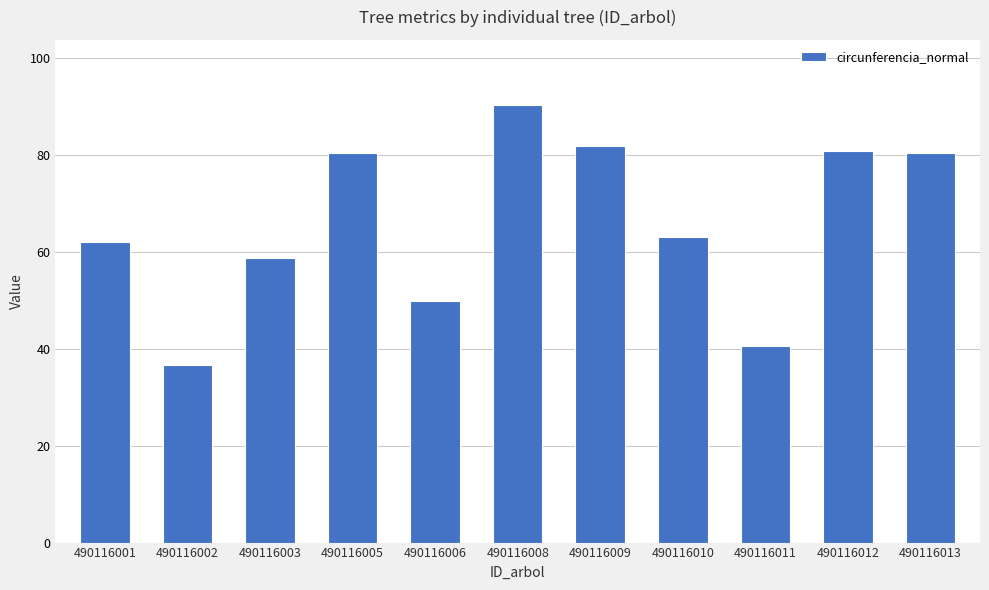

Which label corresponds to the largest value in the chart?

490116008